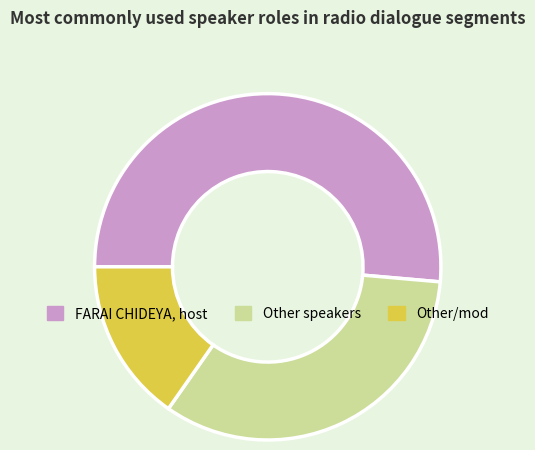

Between FARAI CHIDEYA, host and Other speakers, which is larger?

FARAI CHIDEYA, host